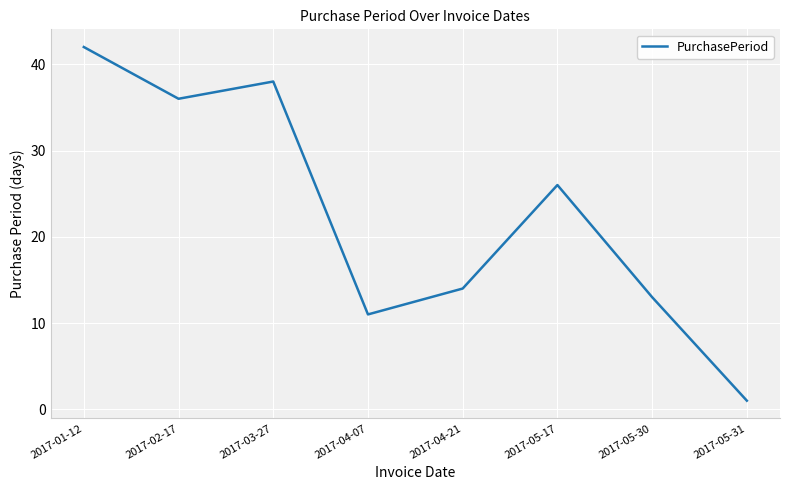

Which has a higher value, 2017-04-21 or 2017-03-27?

2017-03-27